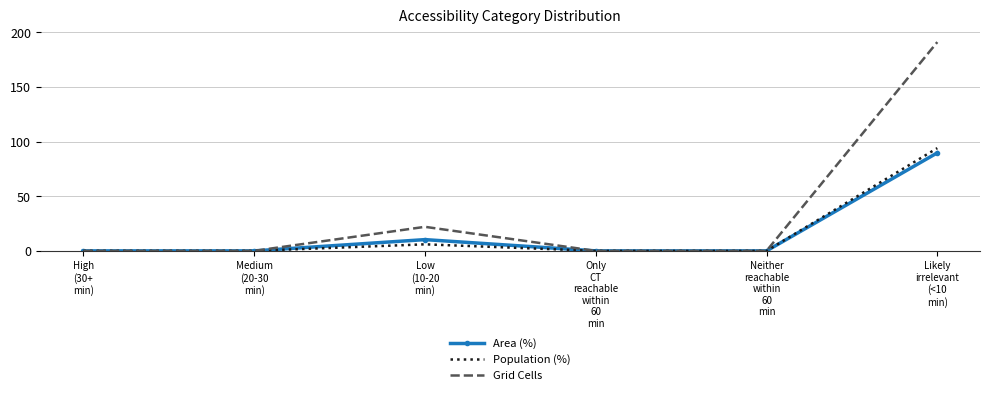

Where is Population (%) nearest to the value 47?

Low
(10-20
min)